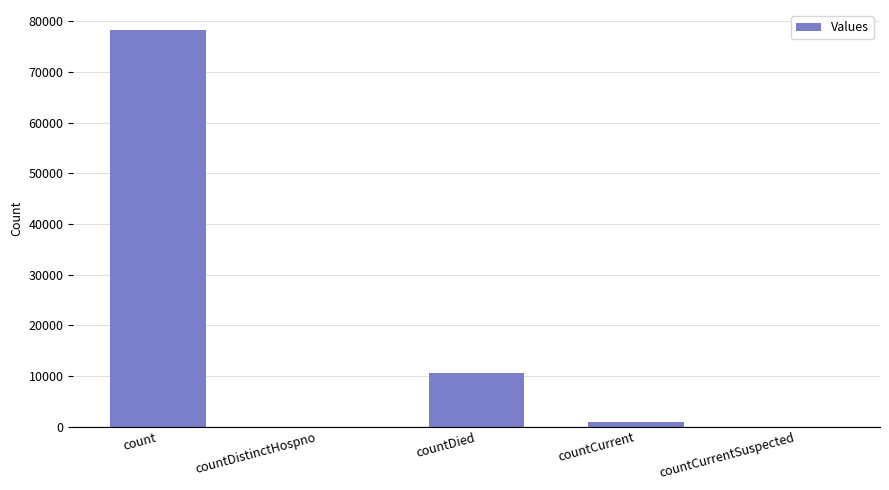

At which category does the chart reach its peak across all series?

count